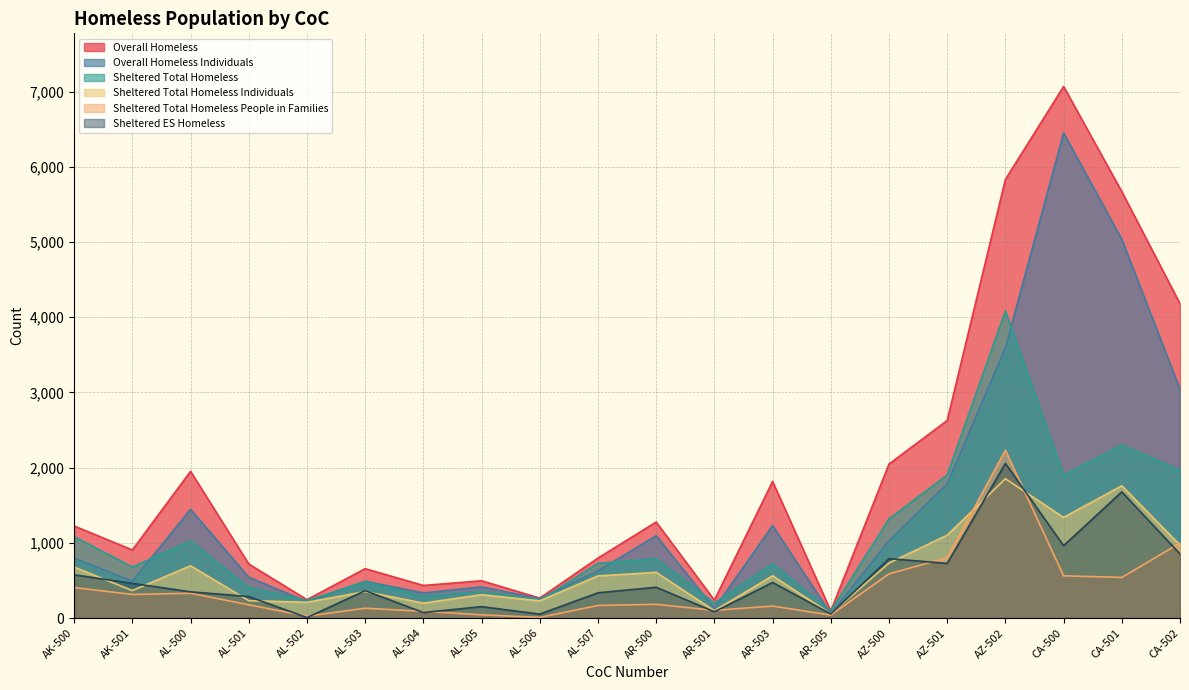

Is the value of Sheltered Total Homeless People in Families at AR-503 greater than the value of Overall Homeless at AK-500?

No